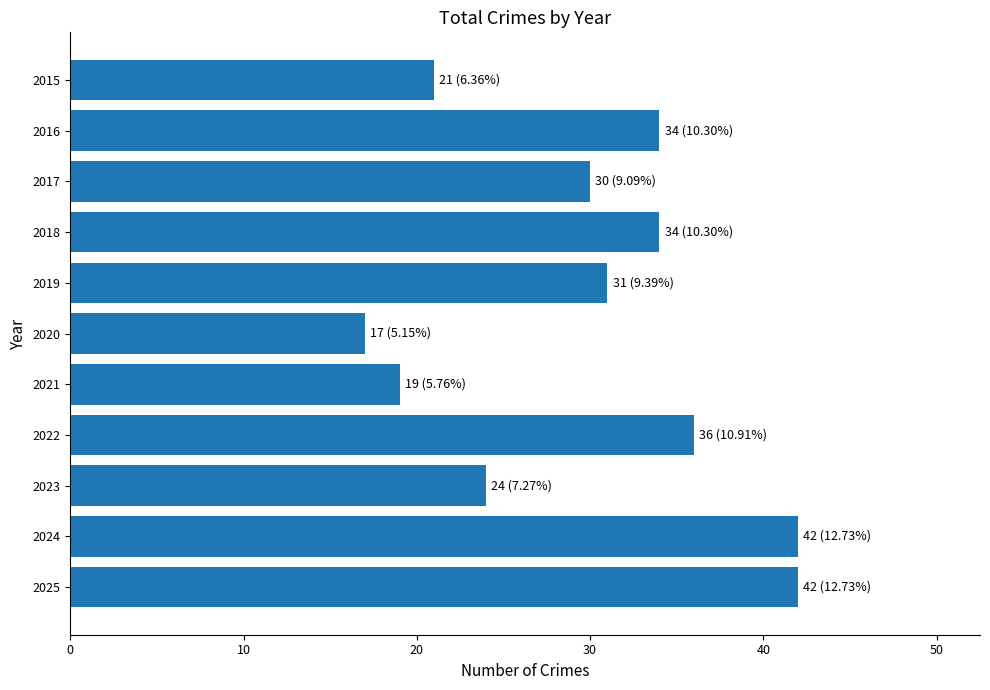

What is the value of the 5th bar from the top?

31